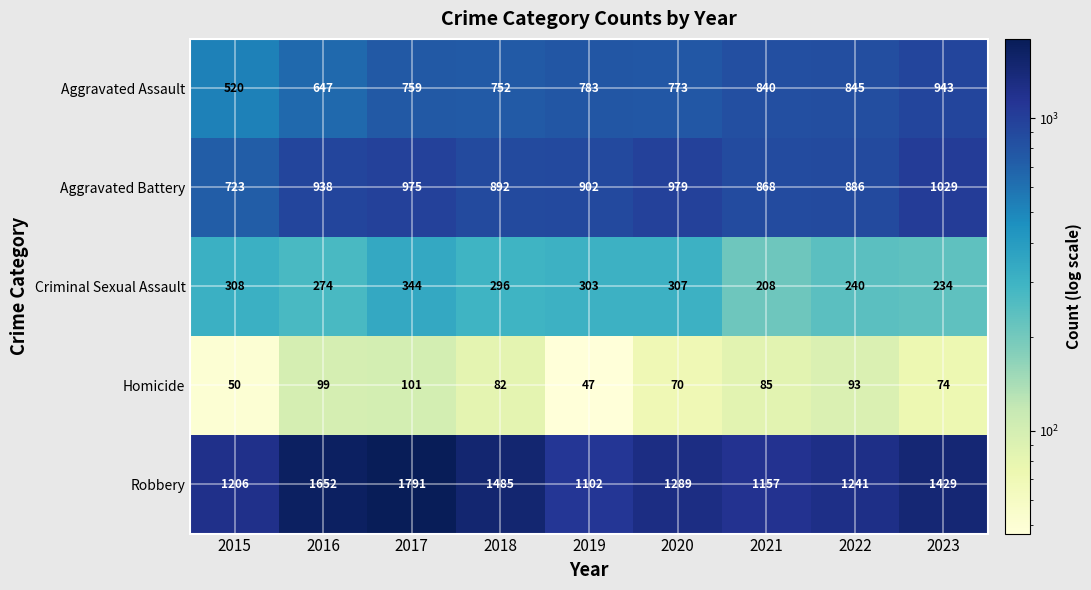

What is the maximum value shown in the chart?

1791